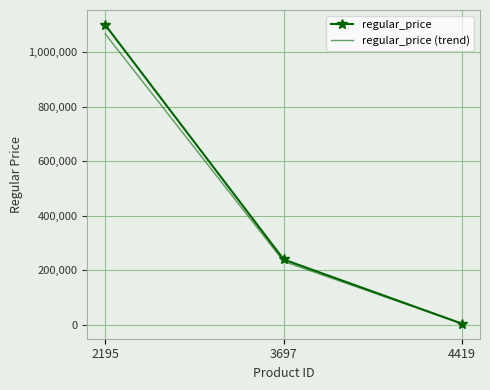

At which label is regular_price closest to 552209?

3697